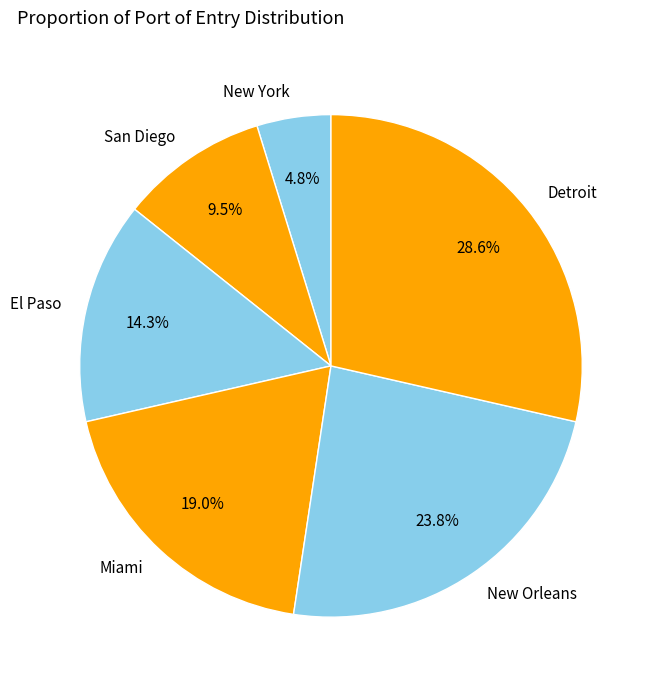

Count the number of slices in the pie.

6